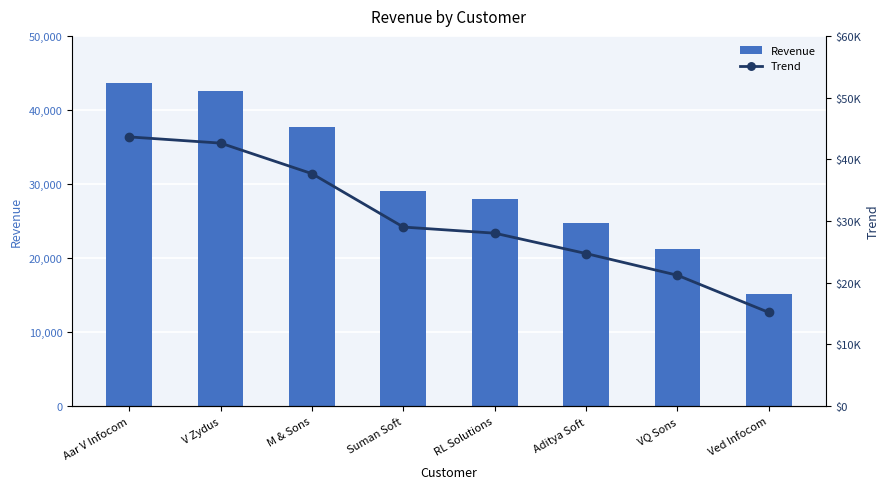

What value does the Trend series have at Suman Soft?

29020